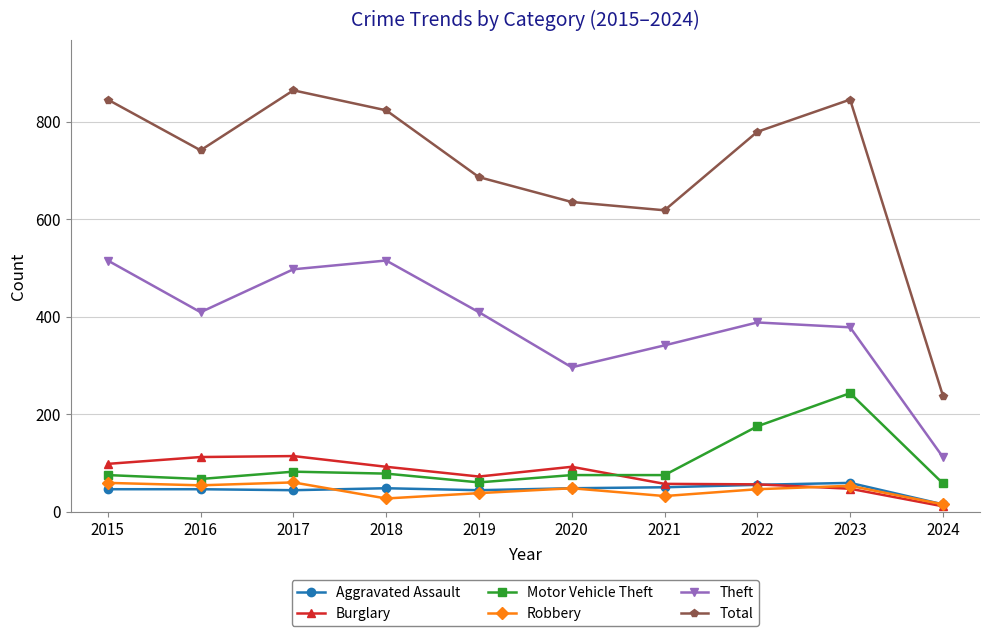

True or false: Motor Vehicle Theft has more than 0 points higher than both neighbors.

True